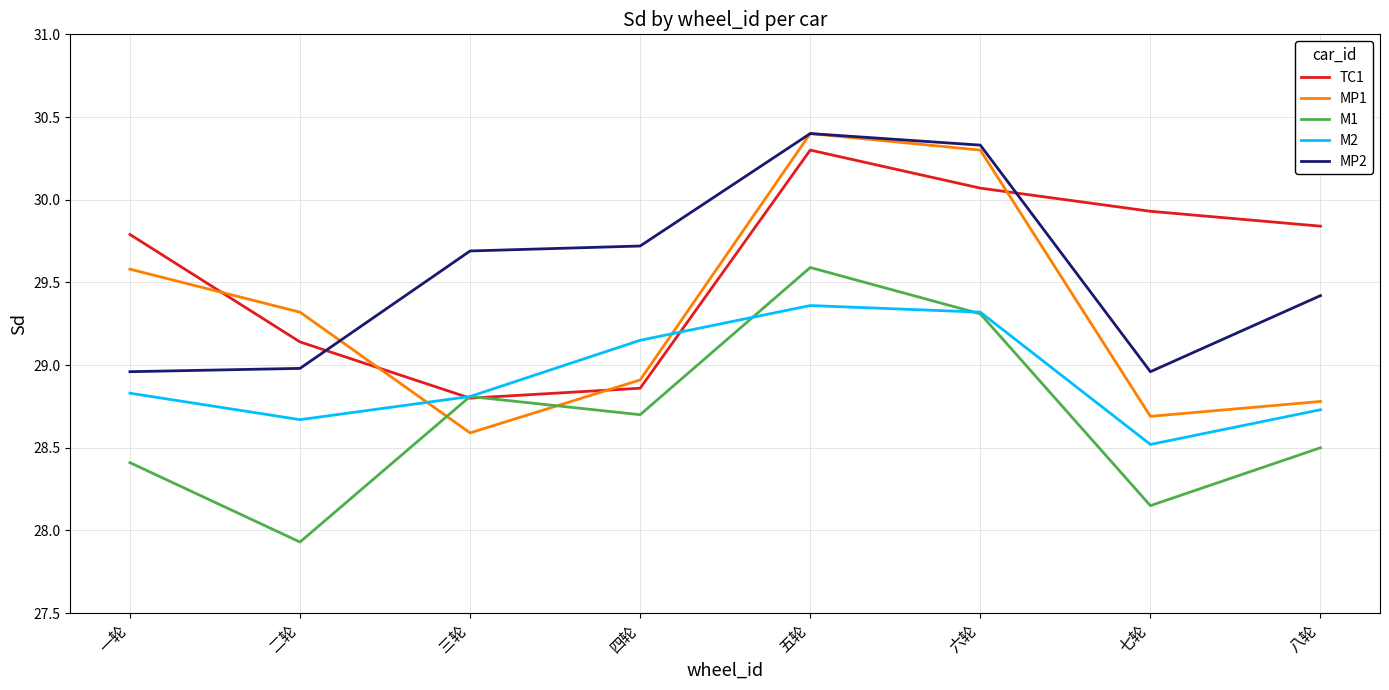

How many values in the TC1 series exceed 29?

6